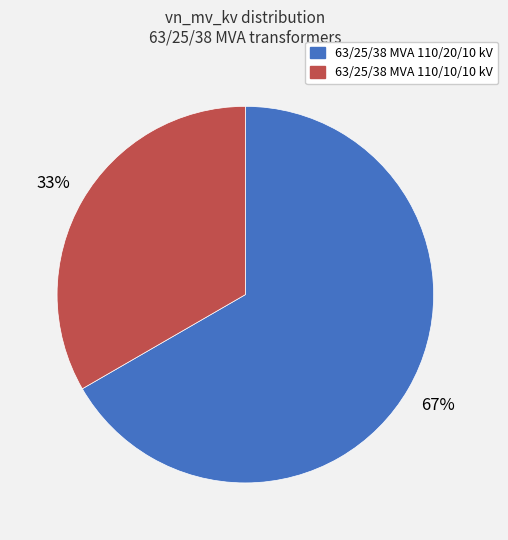

Do 63/25/38 MVA 110/20/10 kV and 63/25/38 MVA 110/10/10 kV together represent more than half of the pie?

Yes